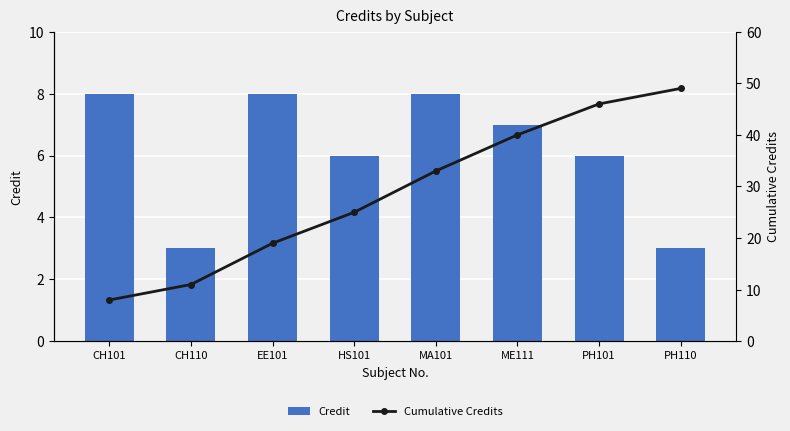

True or false: Cumulative Credits has a value of 12 at CH101.

False